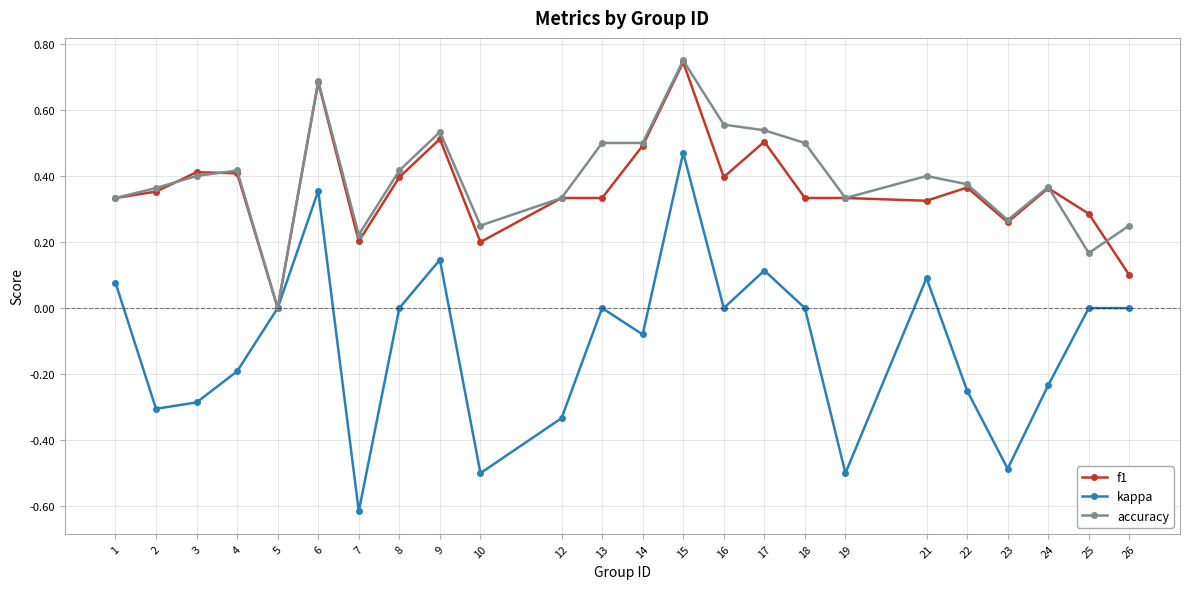

Is the value of kappa at 8 greater than the value of f1 at 7?

No